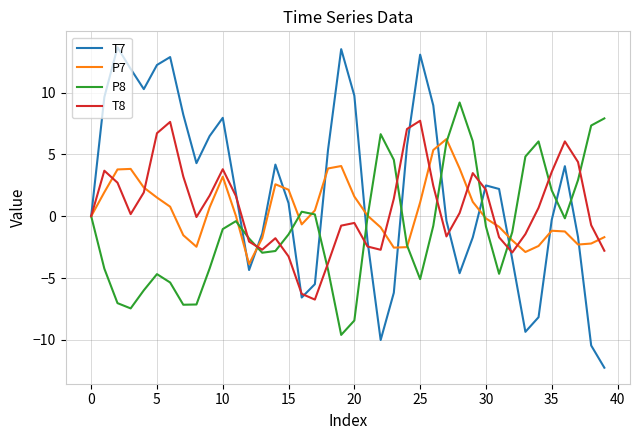

Which series has the largest range (max minus min)?

T7